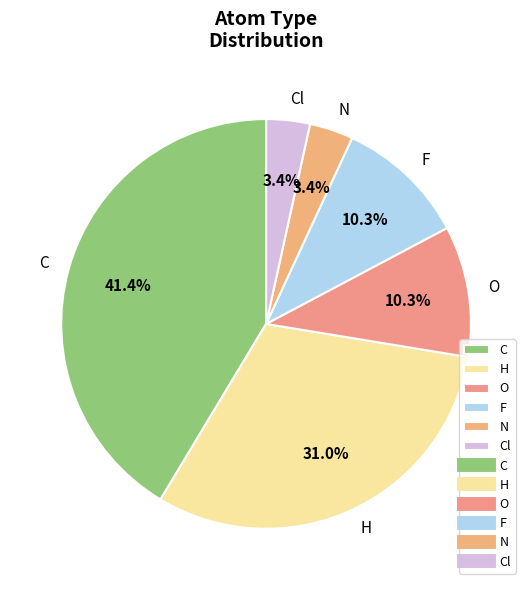

What is the total percentage of H and Cl?

34.5%